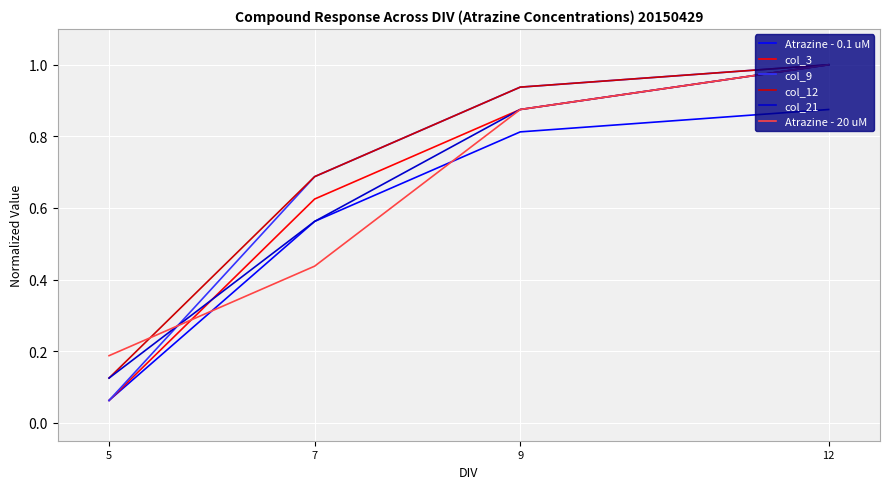

Rank the categories by Atrazine - 20 uM value from lowest to highest.

5, 7, 9, 12